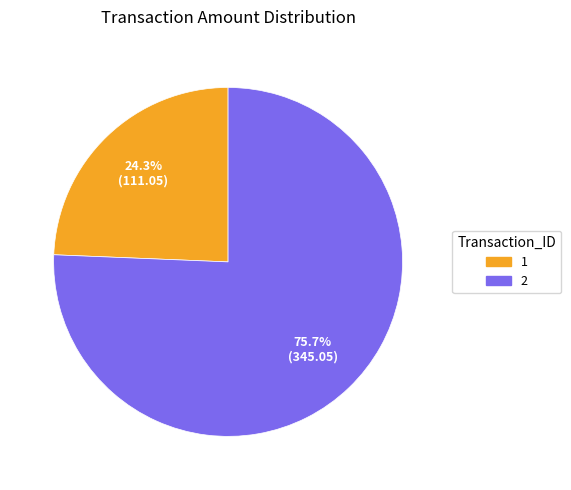

Which has a higher value, 1 or 2?

2